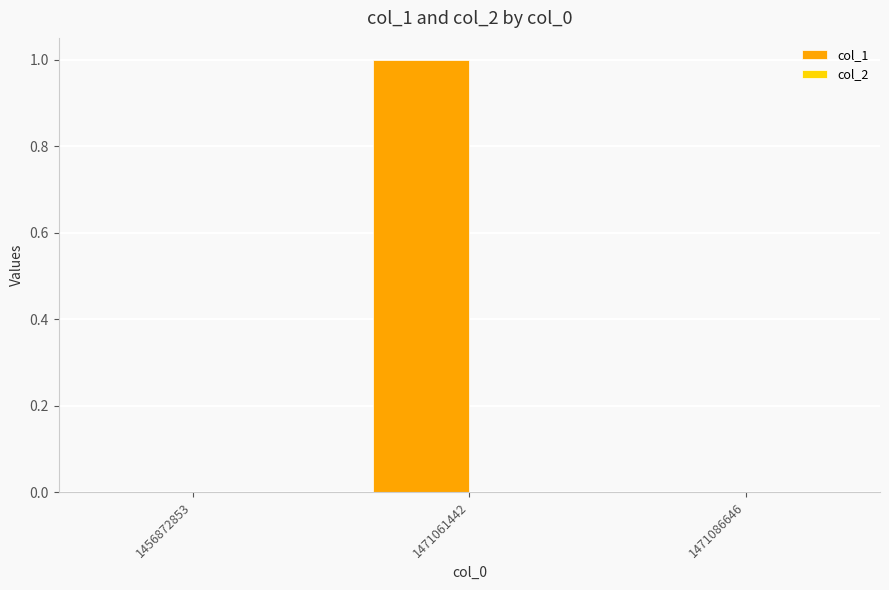

How many categories are shown in the chart?

3